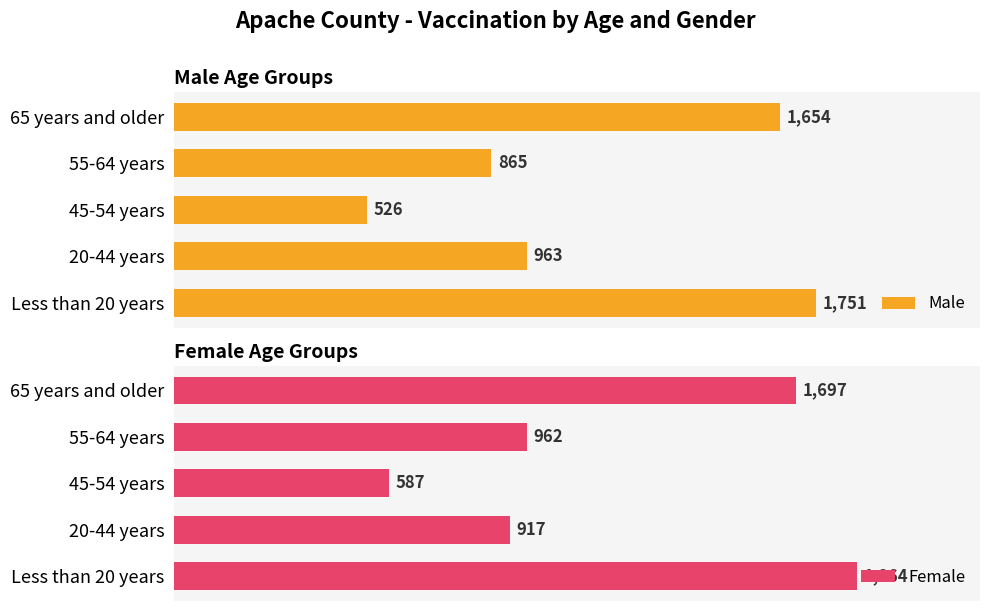

At which label is Male closest to 1138?

20-44 years